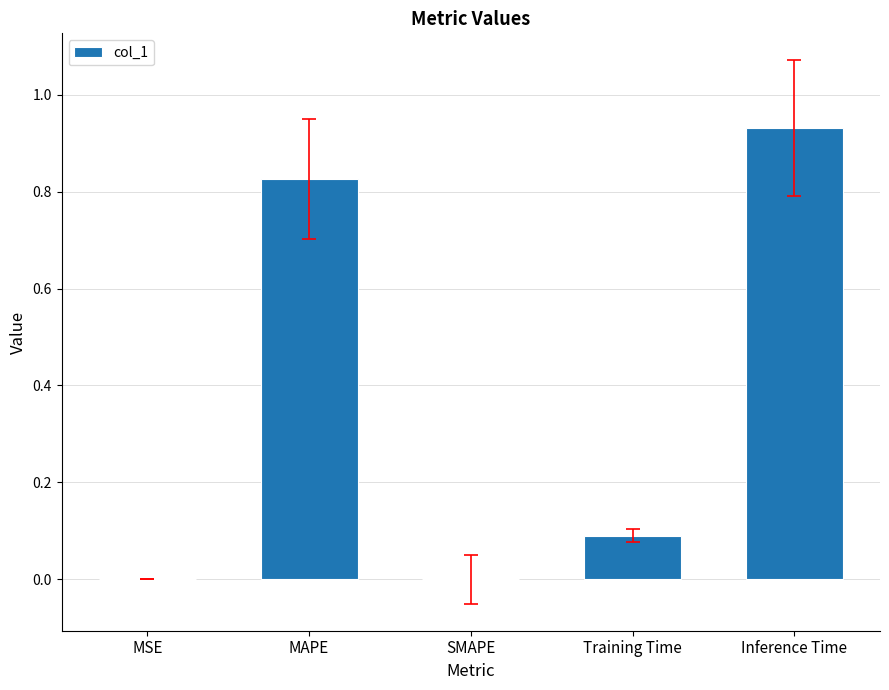

The value at SMAPE is 0.0. True or false?

True